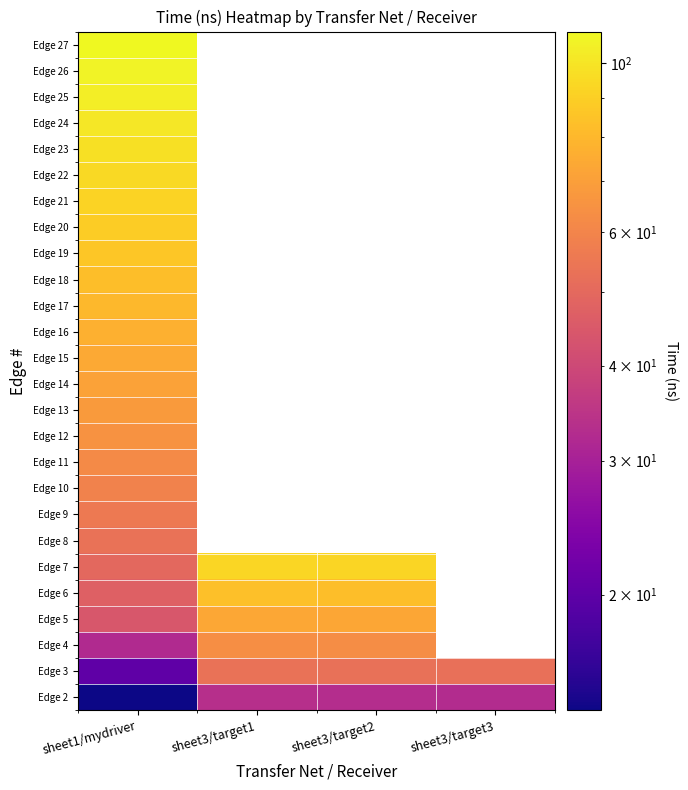

What is the difference between the second highest and minimum values in the Edge 4 series?

31.3